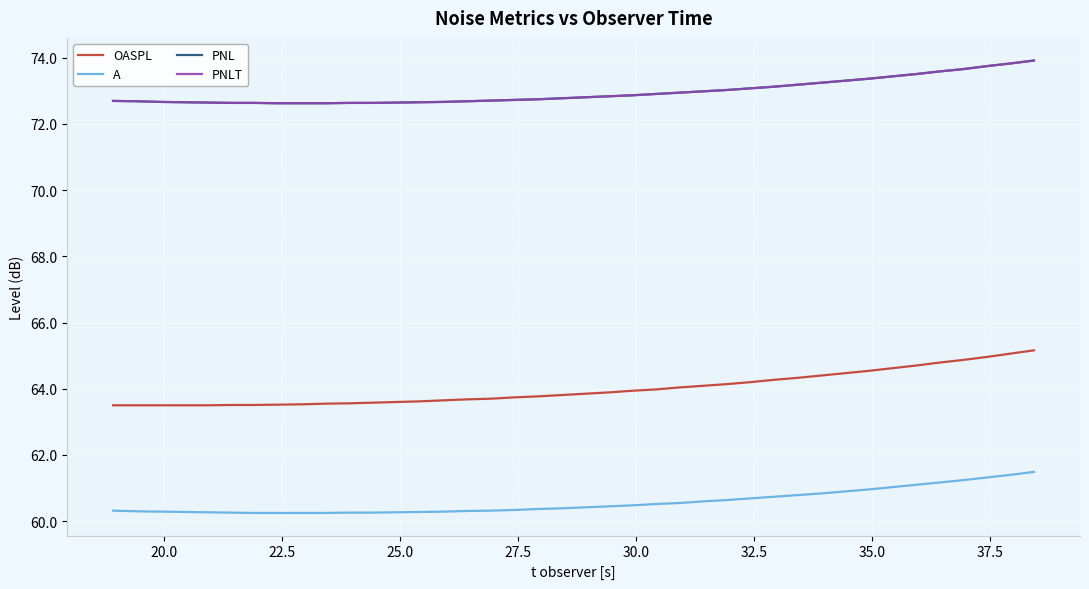

True or false: PNL has more than 0 interior local peaks.

False